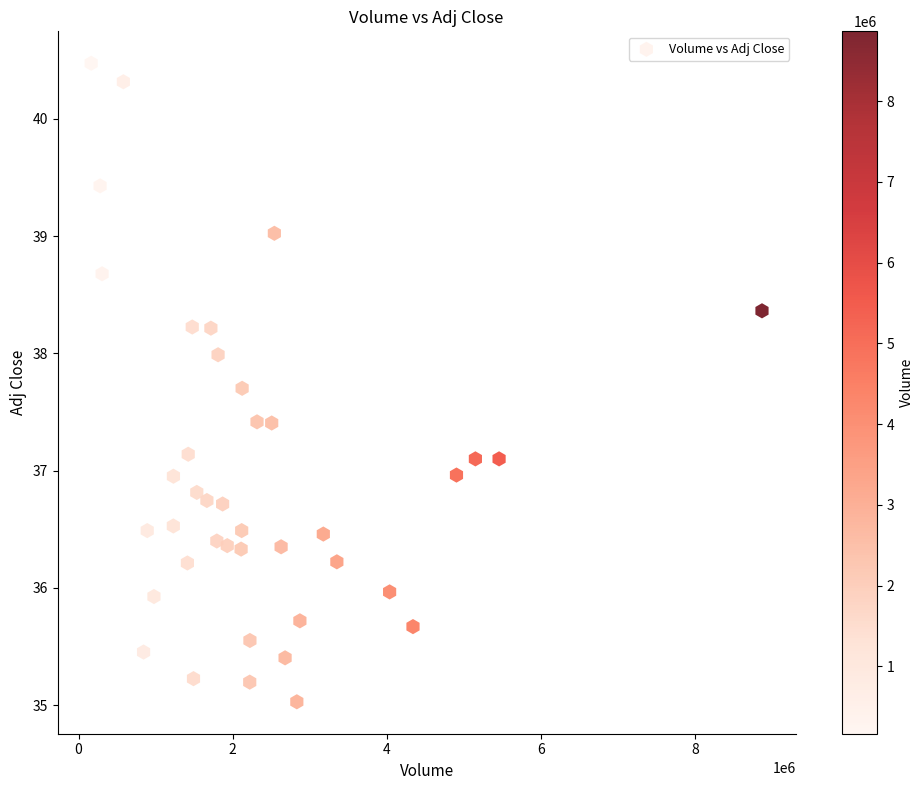

What is the range of Y values (max minus min)?

5.4